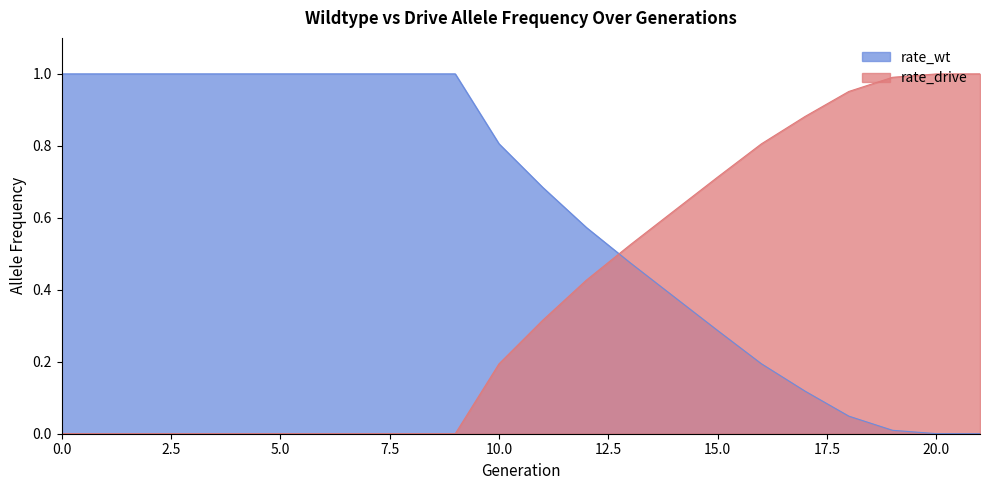

What is the difference between the second highest and second lowest values in the rate_drive series?

1.0